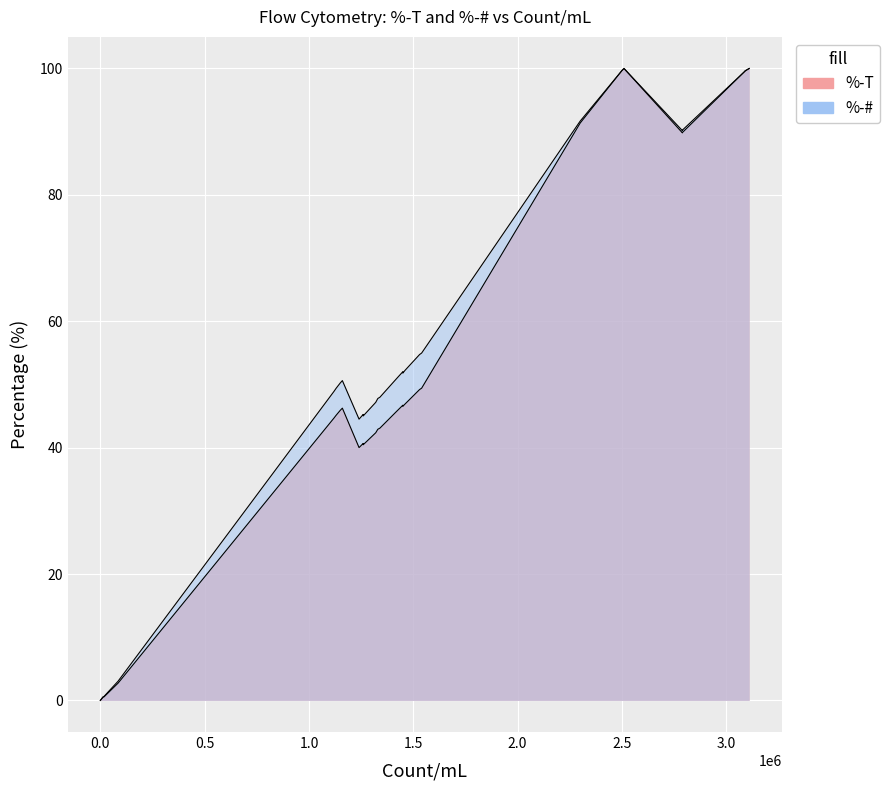

What is the sum of all %-# values?

1671.0